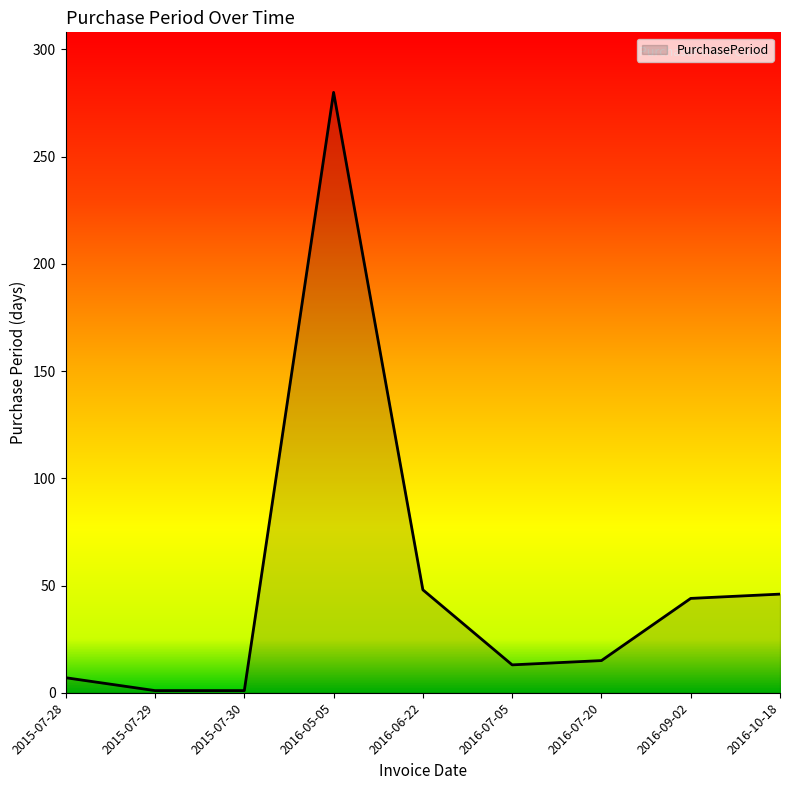

Which label corresponds to the largest value in the chart?

2016-05-05